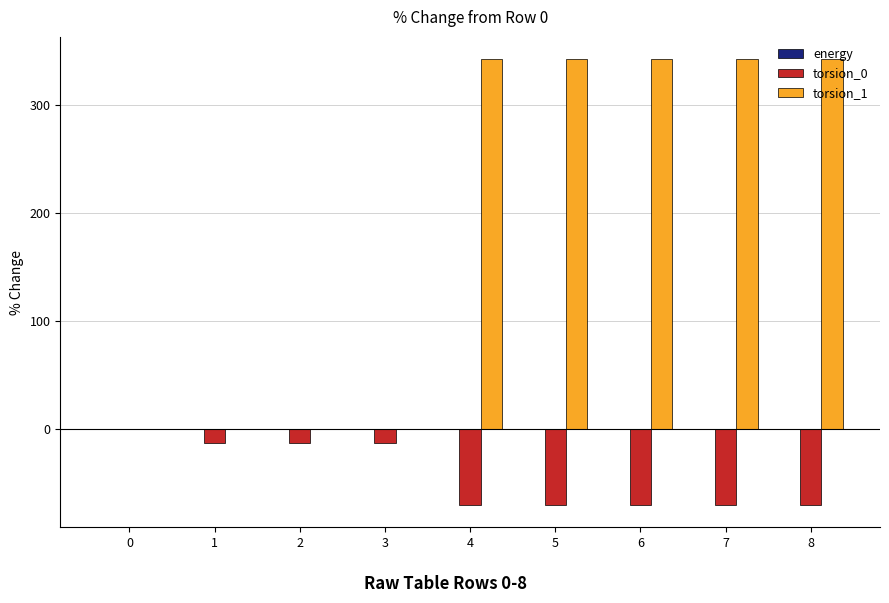

What is the greatest value displayed?

342.8